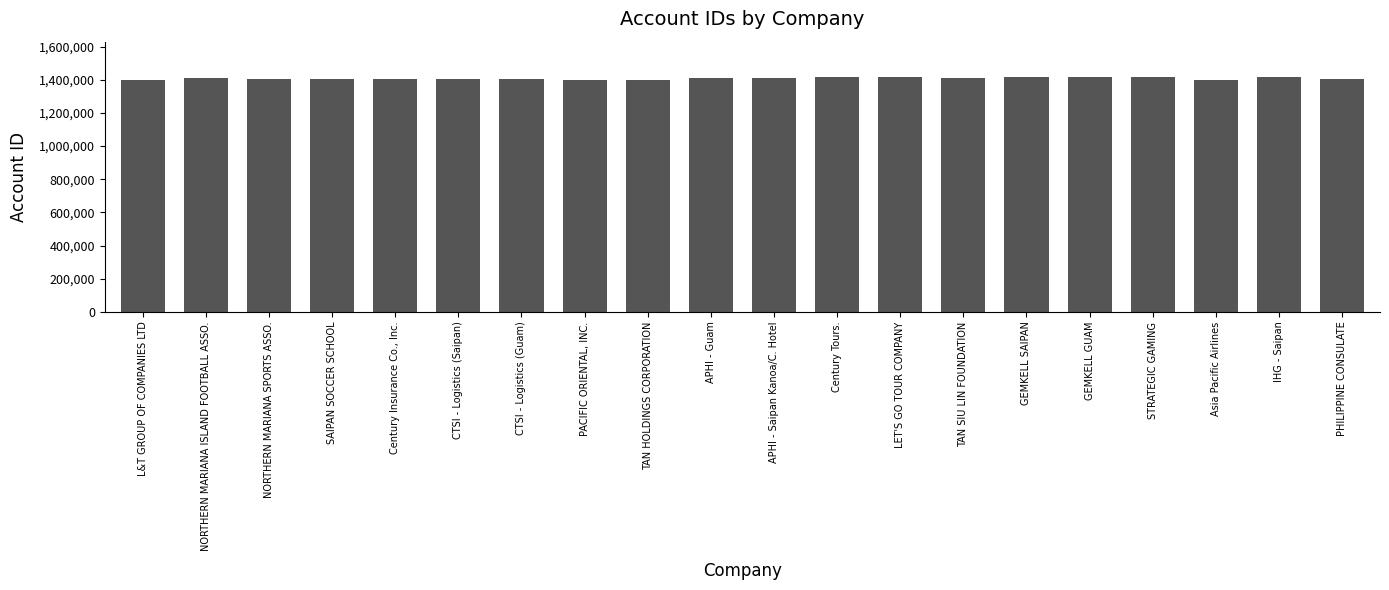

What is the label of the 1st bar from the left?

L&T GROUP OF COMPANIES LTD